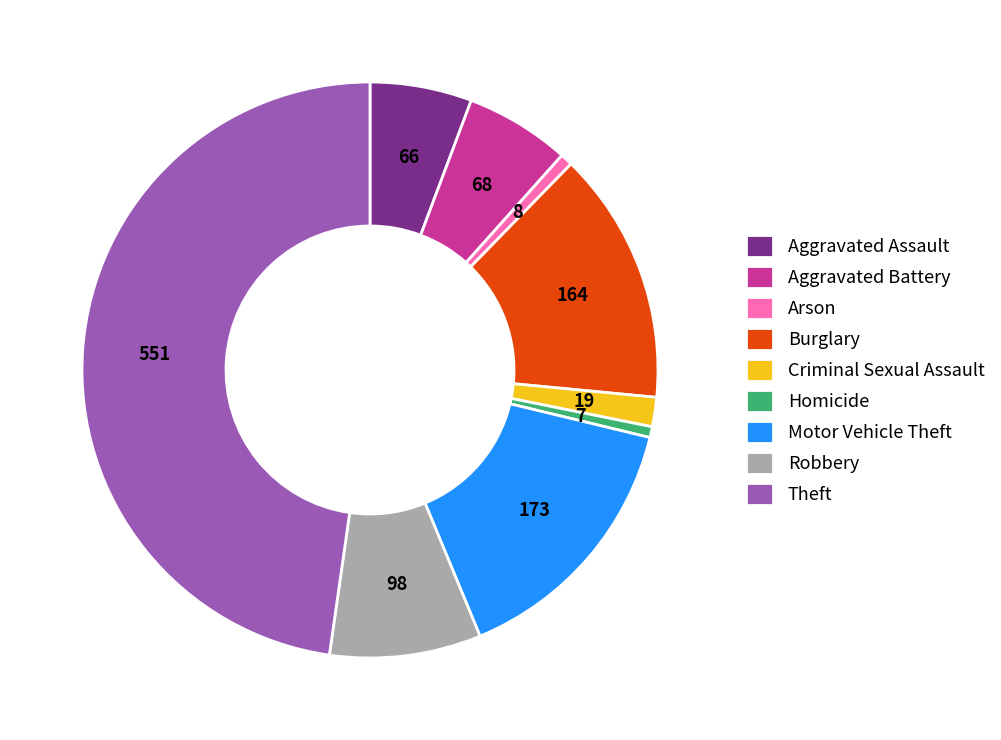

What is the largest slice in the pie chart?

Theft